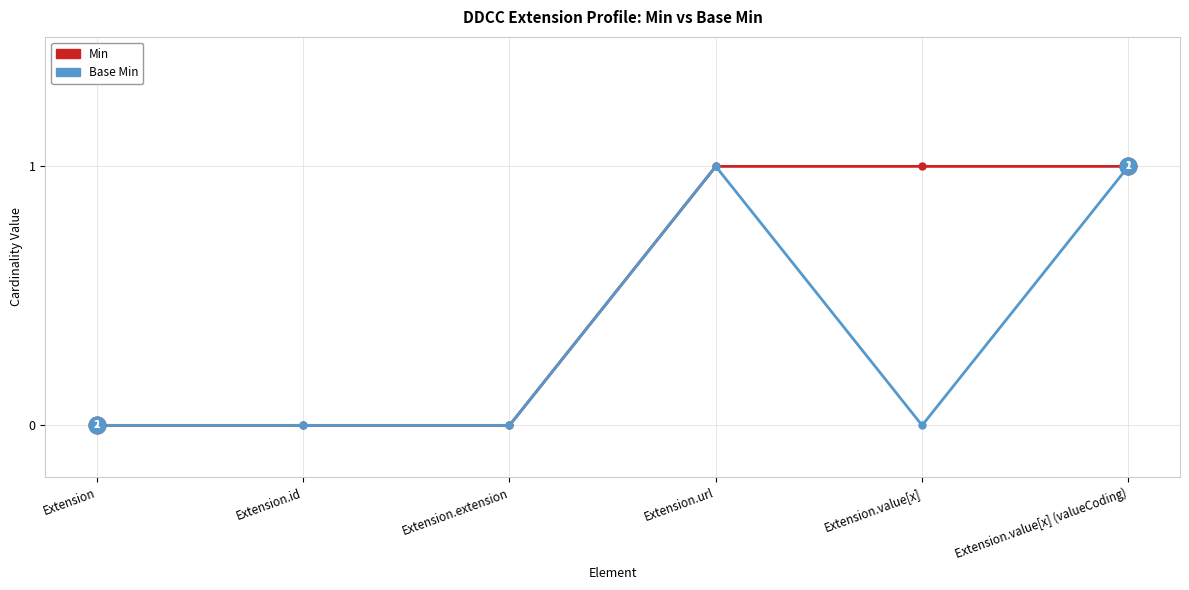

Rank the series by their average value, from lowest to highest.

Base Min, Min